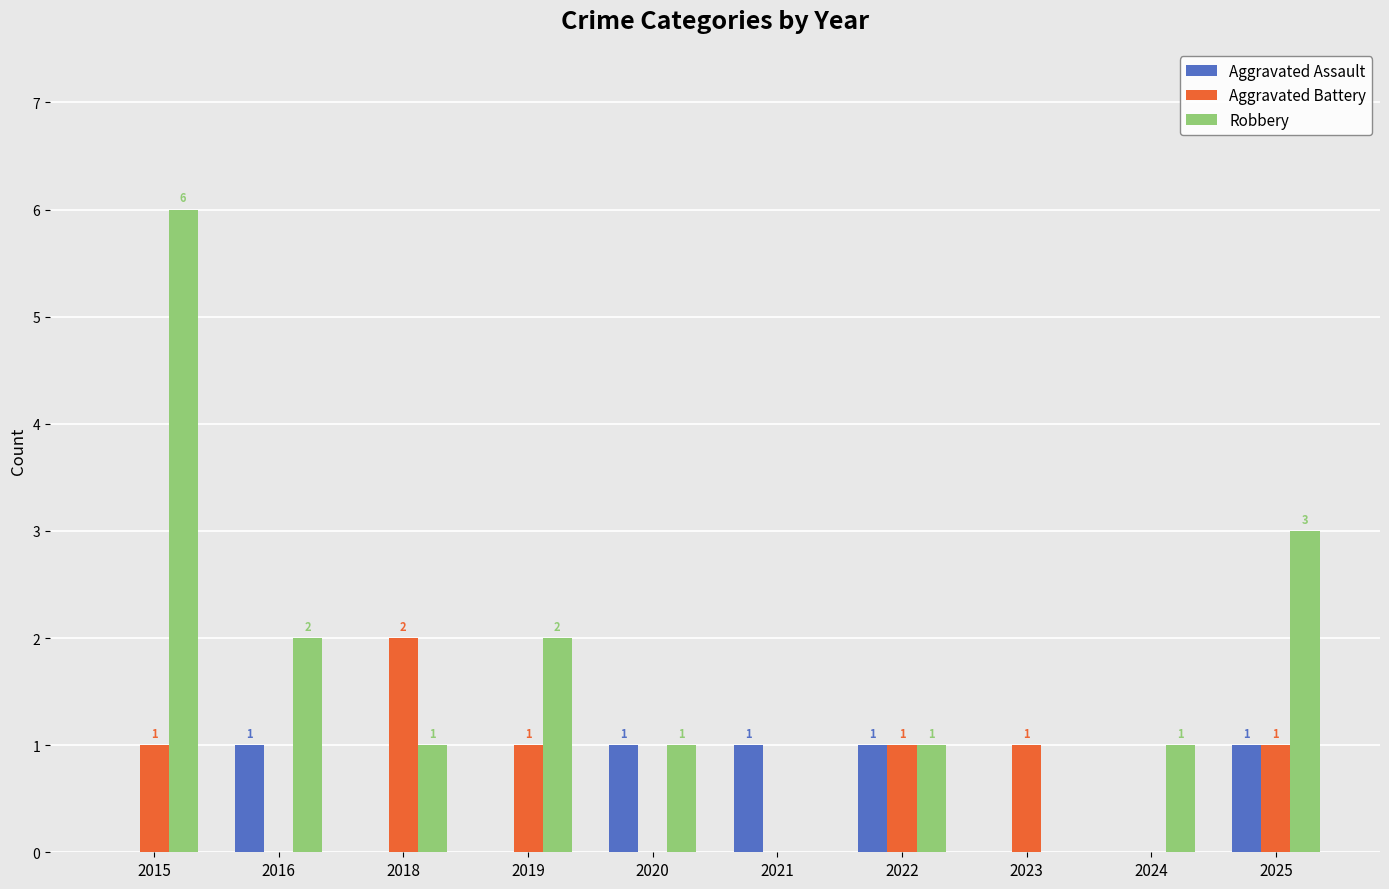

What is the highest value of the Robbery series?

6